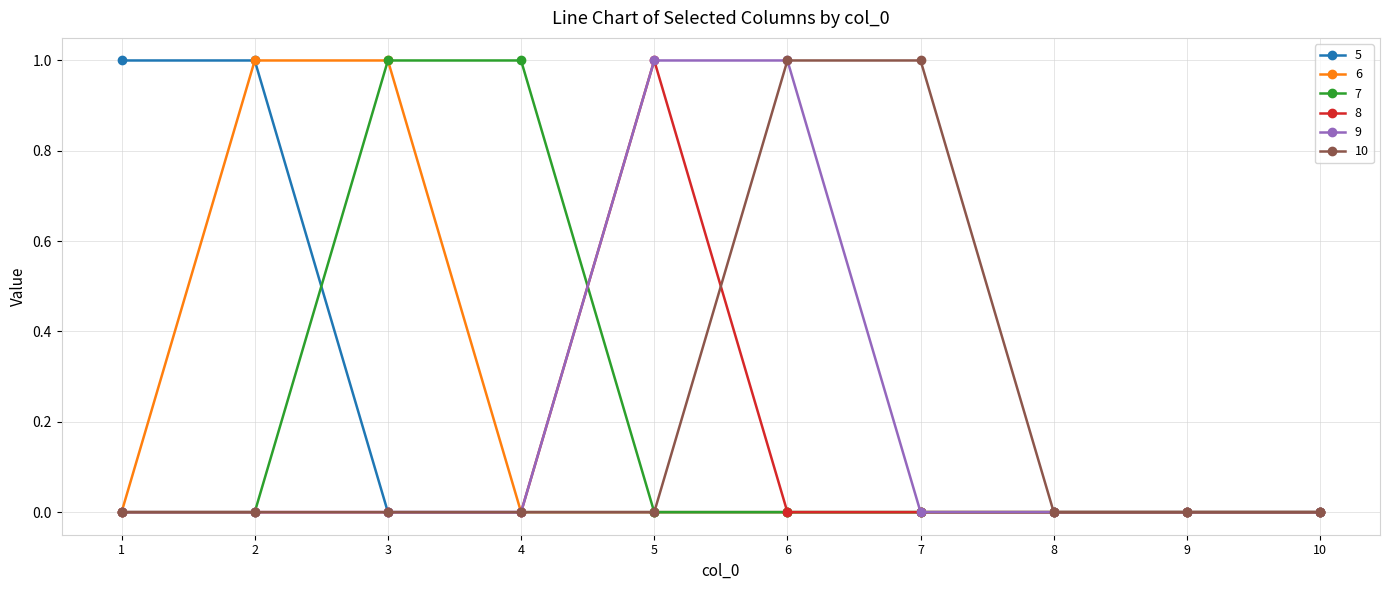

Reading left to right, extract all data points from this chart.

5: 1	1	0	0	0	0	0	0	0	0
6: 0	1	1	0	0	0	0	0	0	0
7: 0	0	1	1	0	0	0	0	0	0
8: 0	0	0	0	1	0	0	0	0	0
9: 0	0	0	0	1	1	0	0	0	0
10: 0	0	0	0	0	1	1	0	0	0